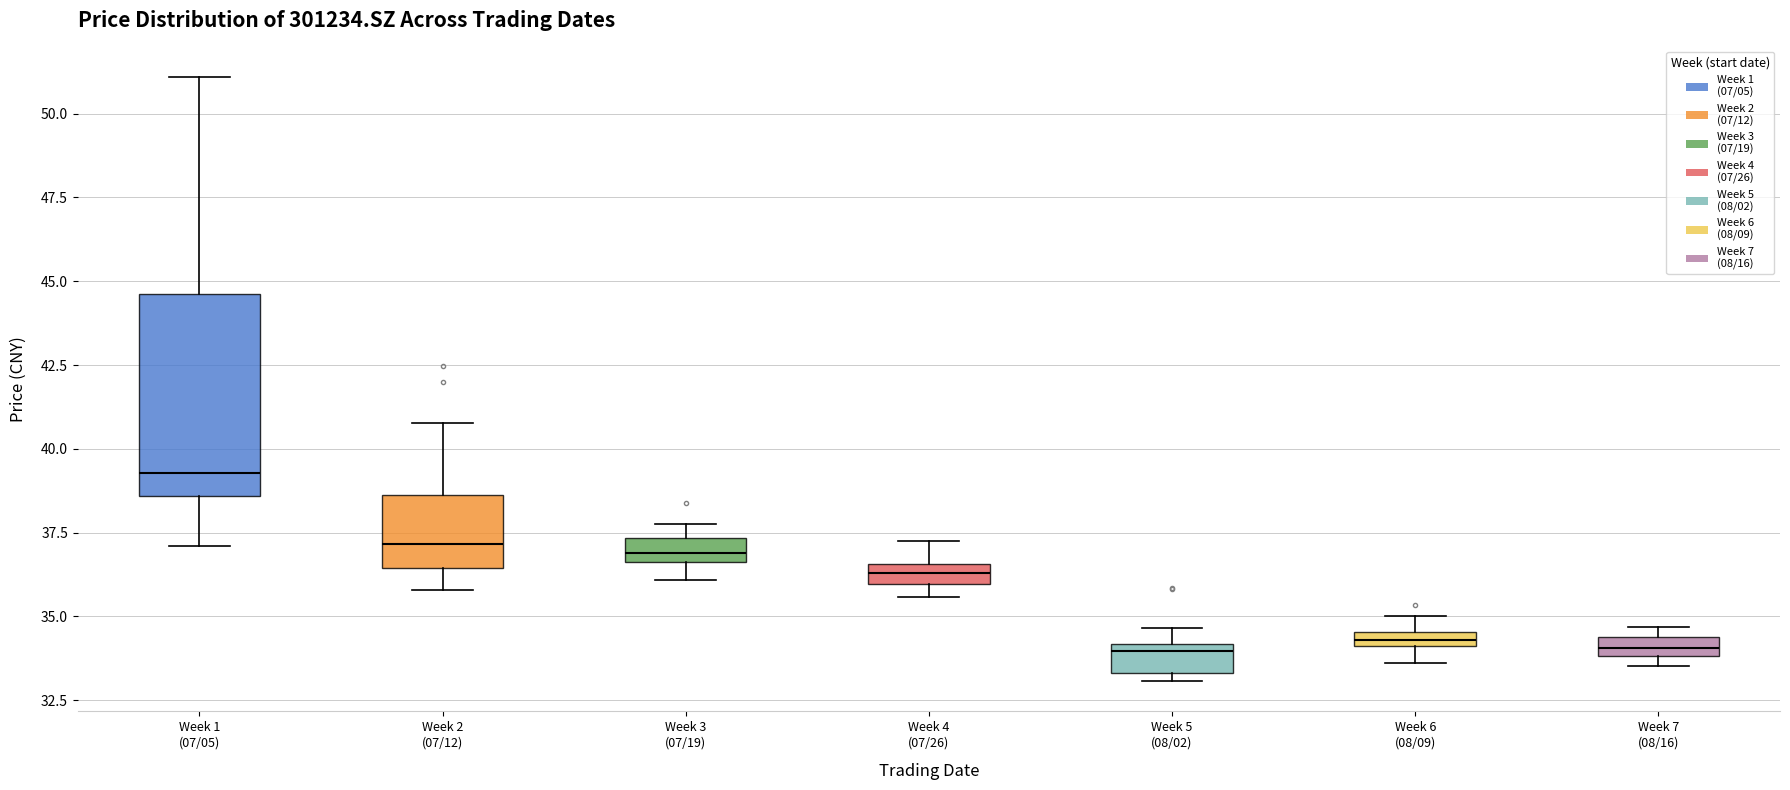

Where is the upper edge of the box for Week 3 (07/19) on the y-axis? The values are not printed on the chart, so give them approximately, as read against the axis.

37.5